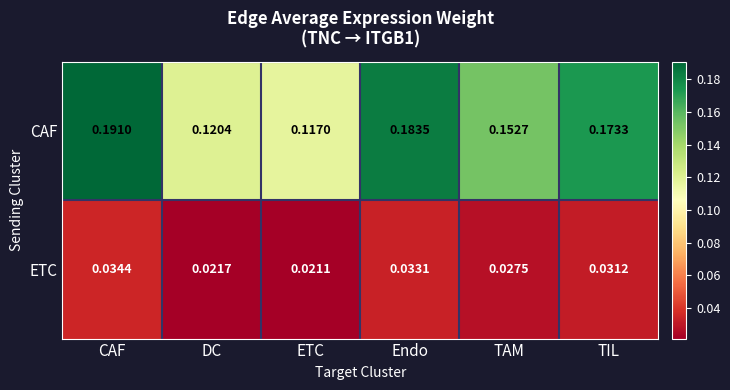

Which series changed the most between DC and Endo?

CAF